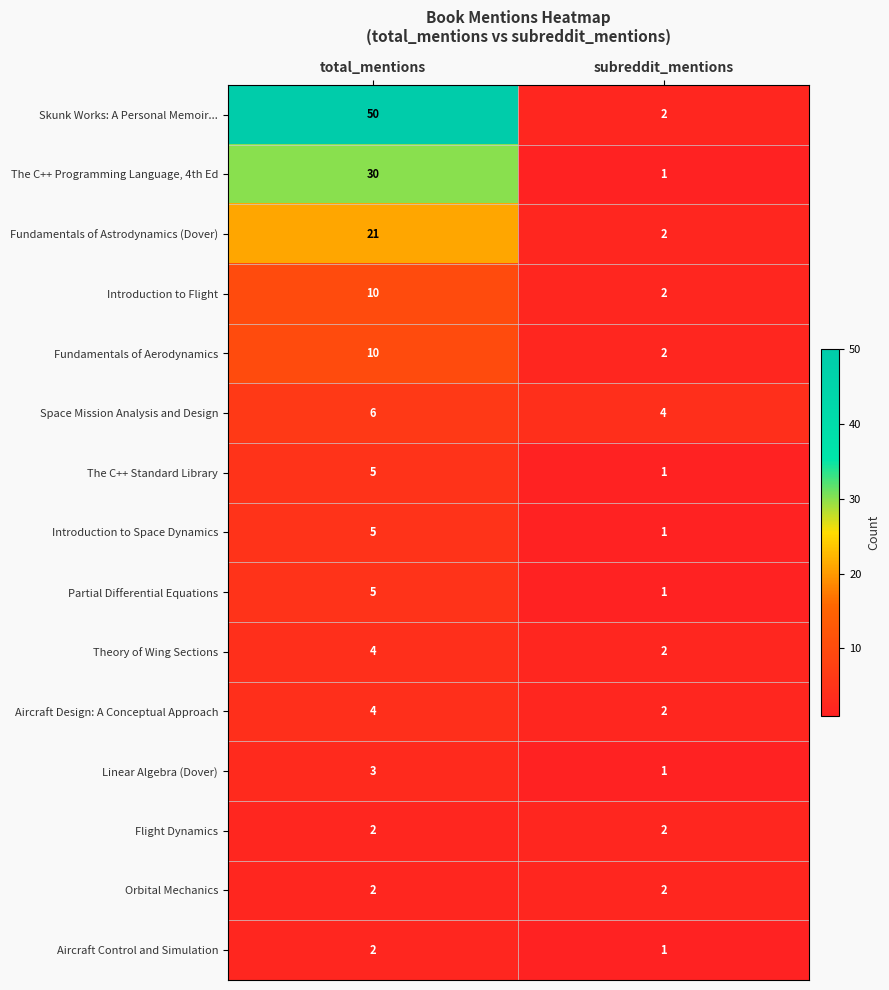

At which label is Aircraft Control and Simulation closest to 1?

subreddit_mentions